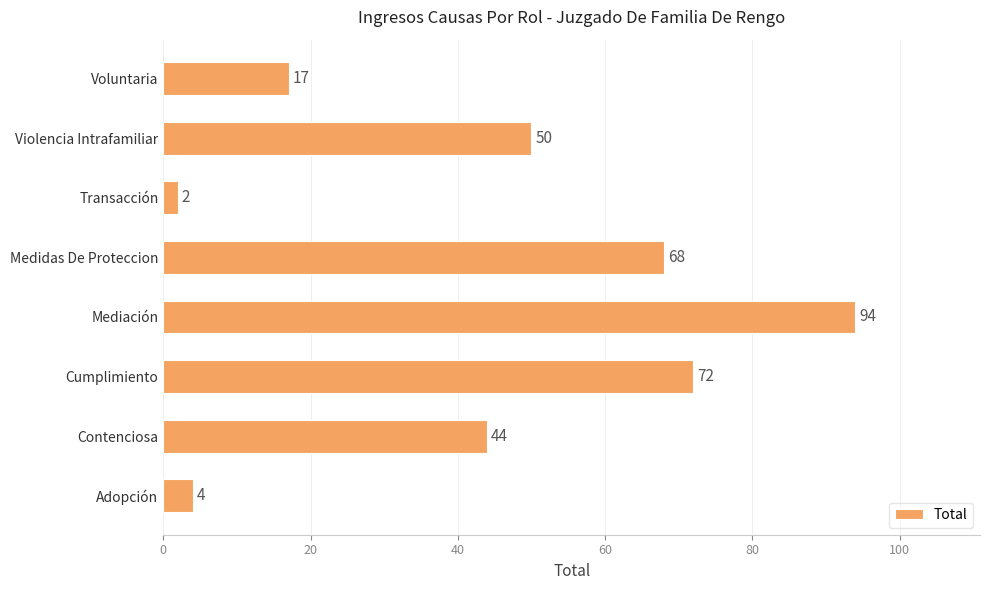

Which category has the highest value across all series?

Mediación